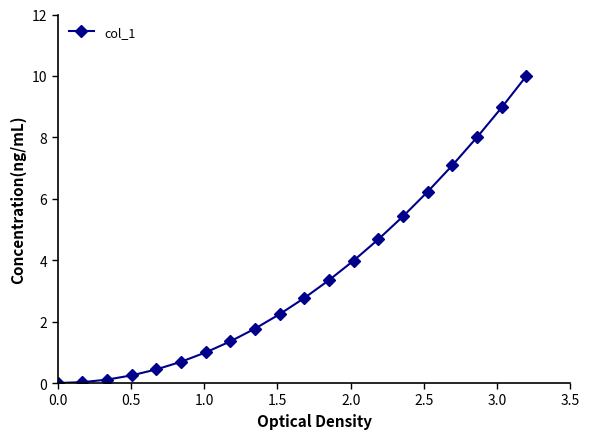

True or false: the data has more than 2 interior local peaks.

False